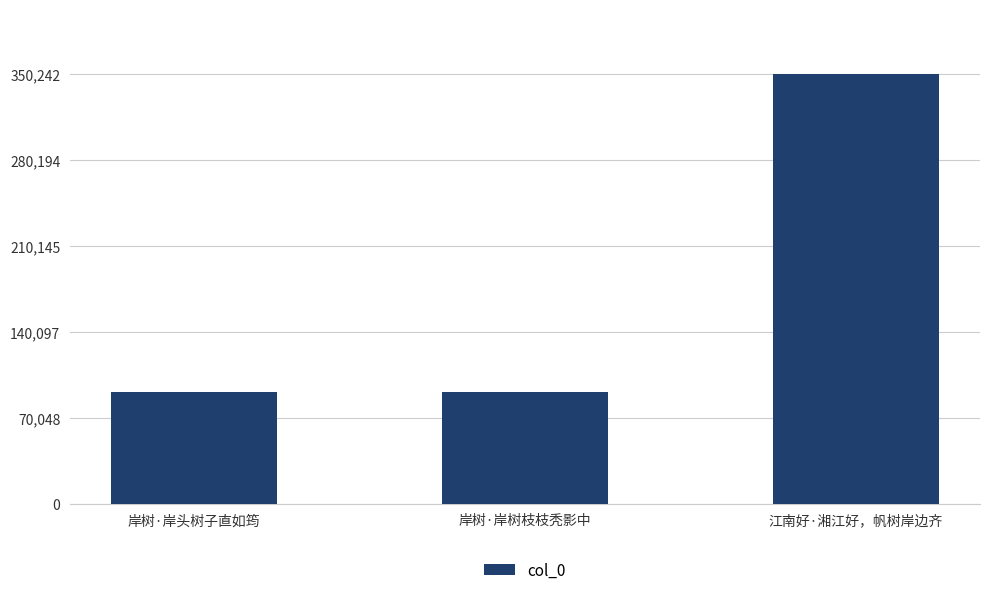

Which label corresponds to the largest value in the chart?

江南好·湘江好，帆树岸边齐